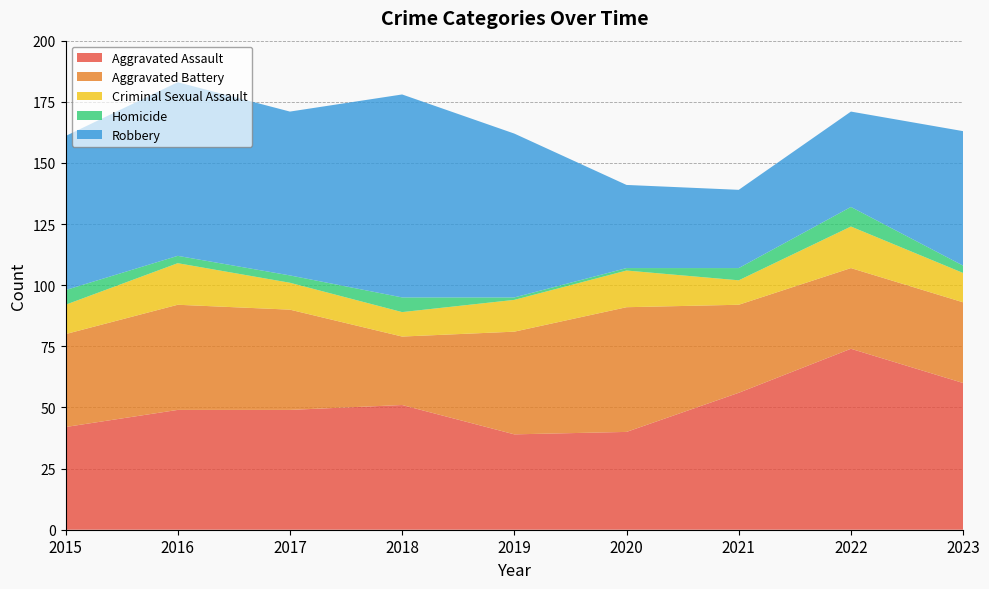

Reading left to right, extract all data points from this chart.

Aggravated Assault: 2015=42	2016=49	2017=49	2018=51	2019=39	2020=40	2021=56	2022=74	2023=60
Aggravated Battery: 2015=38	2016=43	2017=41	2018=28	2019=42	2020=51	2021=36	2022=33	2023=33
Criminal Sexual Assault: 2015=12	2016=17	2017=11	2018=10	2019=13	2020=15	2021=10	2022=17	2023=12
Homicide: 2015=6	2016=3	2017=3	2018=6	2019=1	2020=1	2021=5	2022=8	2023=3
Robbery: 2015=63	2016=71	2017=67	2018=83	2019=67	2020=34	2021=32	2022=39	2023=55